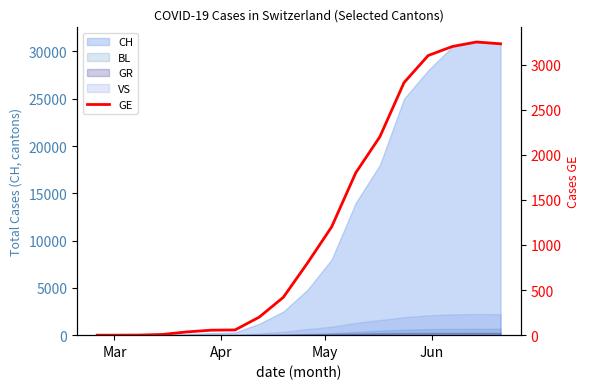

What is the value of the 10th point from the left?

800